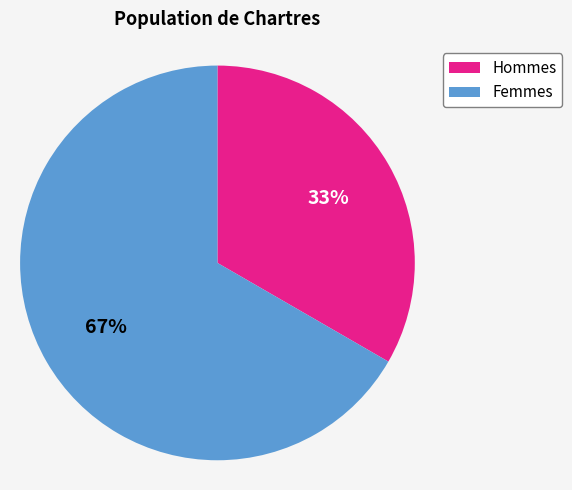

How many slices are in this pie chart?

2